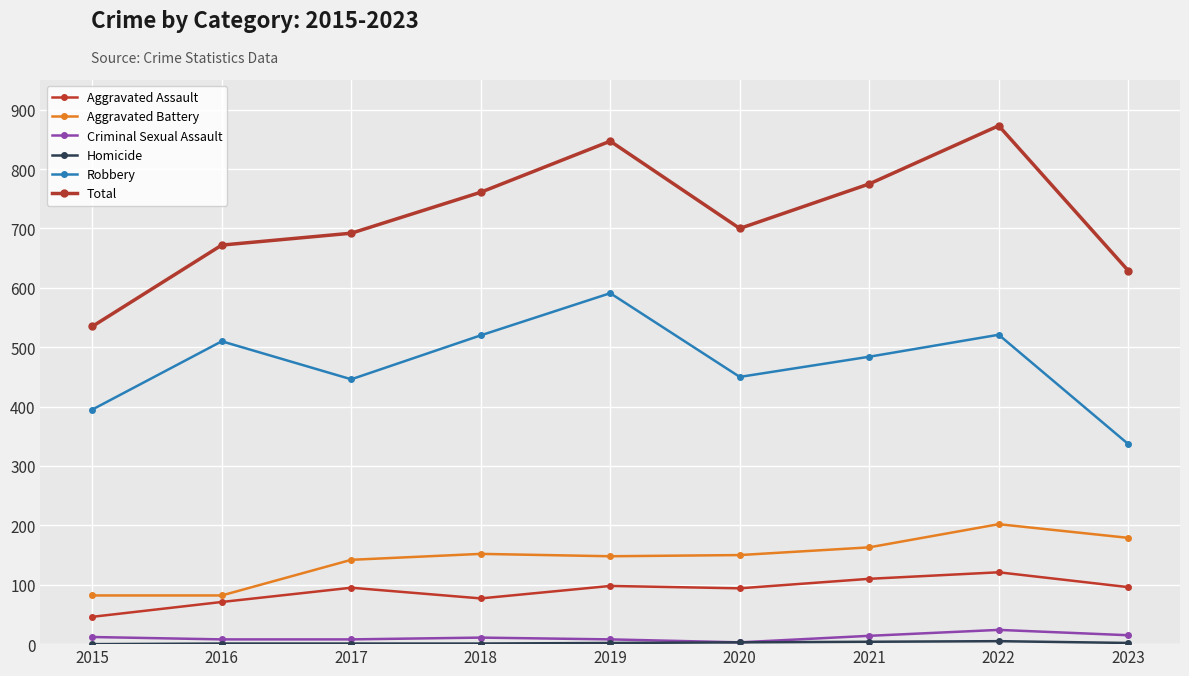

Which series has the largest range (max minus min)?

Total